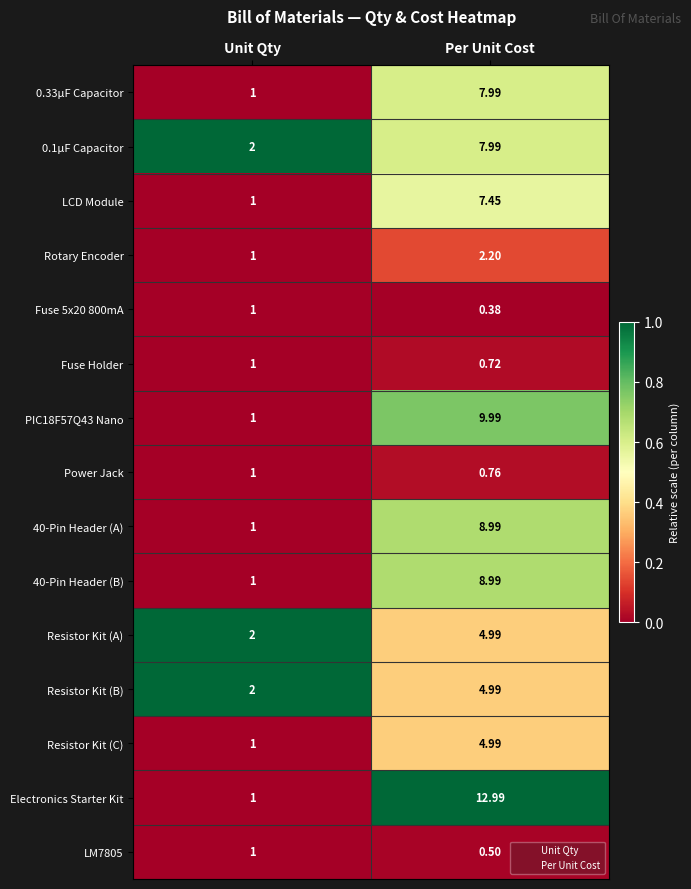

Which series has the largest total across all categories?

Electronics Starter Kit